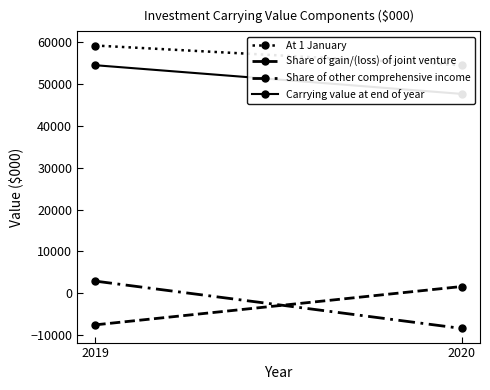

Is this an area chart (filled region under the line)?

No